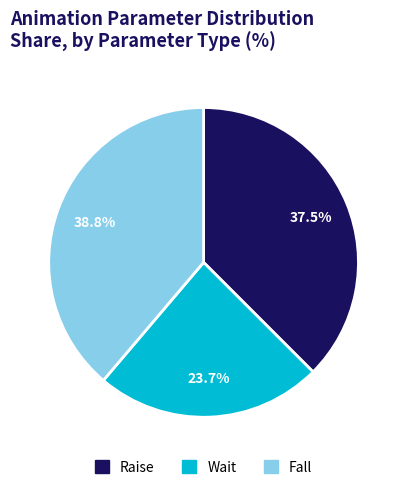

Rank the categories by value from lowest to highest.

Wait, Raise, Fall